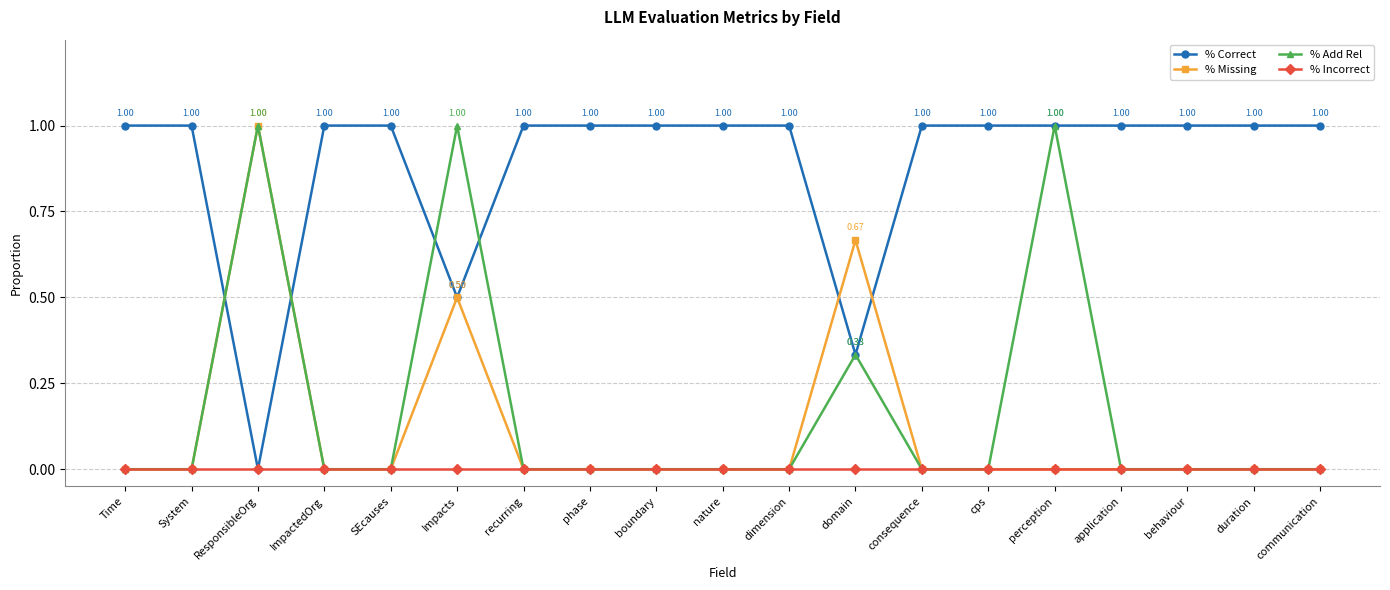

The value of % Missing at cps is 0.0. True or false?

True